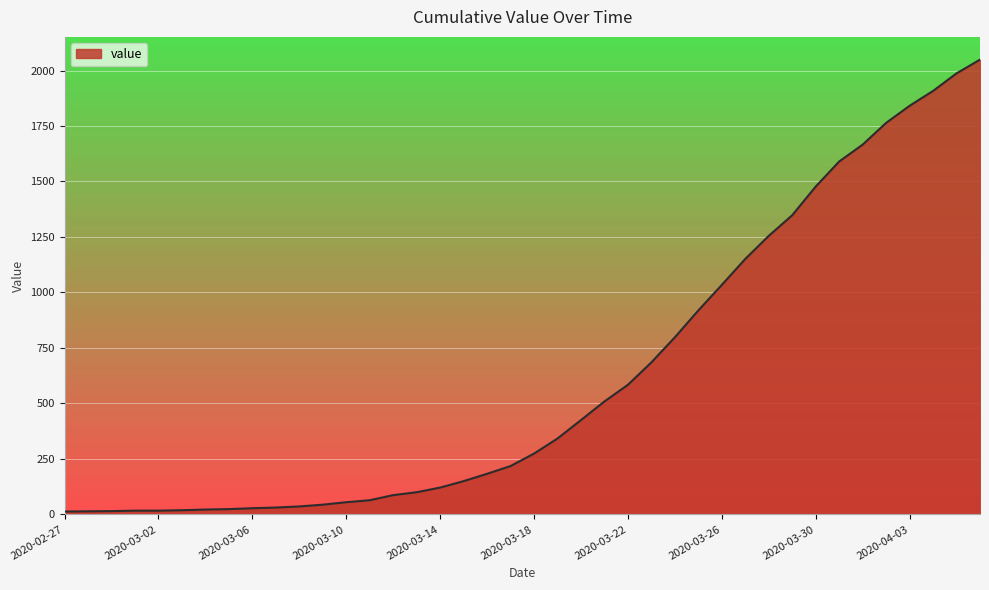

What is the minimum value shown in the chart?

13